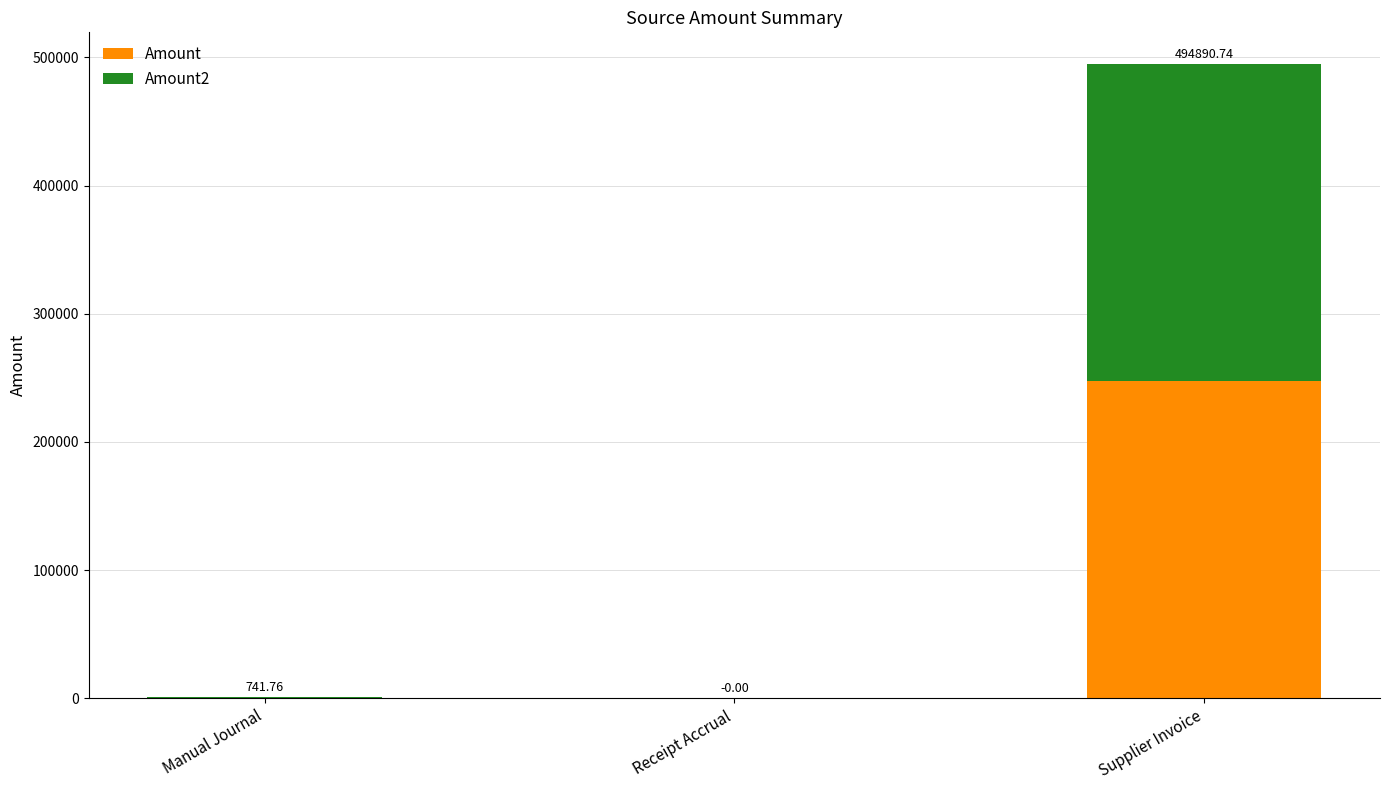

Where does the Amount2 series first go above 370?

Manual Journal